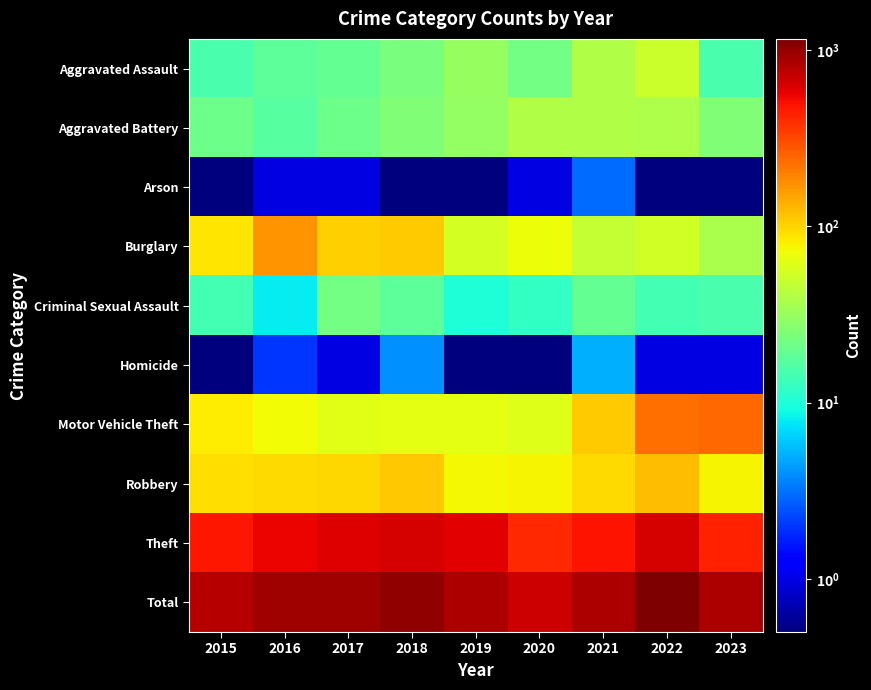

Reading left to right, list all the values displayed in this chart.

Aggravated Assault: 2015=15.0	2016=18.0	2017=19.0	2018=24.0	2019=31.0	2020=22.0	2021=39.0	2022=51.0	2023=15.0
Aggravated Battery: 2015=21.0	2016=17.0	2017=21.0	2018=25.0	2019=30.0	2020=39.0	2021=39.0	2022=38.0	2023=25.0
Arson: 2015=0.1	2016=1.0	2017=1.0	2018=0.1	2019=0.1	2020=1.0	2021=3.0	2022=0.1	2023=0.1
Burglary: 2015=86.0	2016=167.0	2017=104.0	2018=106.0	2019=55.0	2020=71.0	2021=48.0	2022=54.0	2023=37.0
Criminal Sexual Assault: 2015=14.0	2016=8.0	2017=22.0	2018=18.0	2019=10.0	2020=12.0	2021=19.0	2022=14.0	2023=15.0
Homicide: 2015=0.1	2016=2.0	2017=1.0	2018=4.0	2019=0.1	2020=0.1	2021=5.0	2022=1.0	2023=1.0
Motor Vehicle Theft: 2015=82.0	2016=72.0	2017=62.0	2018=64.0	2019=64.0	2020=60.0	2021=108.0	2022=227.0	2023=241.0
Robbery: 2015=92.0	2016=94.0	2017=98.0	2018=109.0	2019=74.0	2020=78.0	2021=96.0	2022=120.0	2023=76.0
Theft: 2015=477.0	2016=552.0	2017=603.0	2018=645.0	2019=586.0	2020=405.0	2021=485.0	2022=648.0	2023=434.0
Total: 2015=787.0	2016=931.0	2017=931.0	2018=995.0	2019=850.0	2020=688.0	2021=842.0	2022=1153.0	2023=844.0